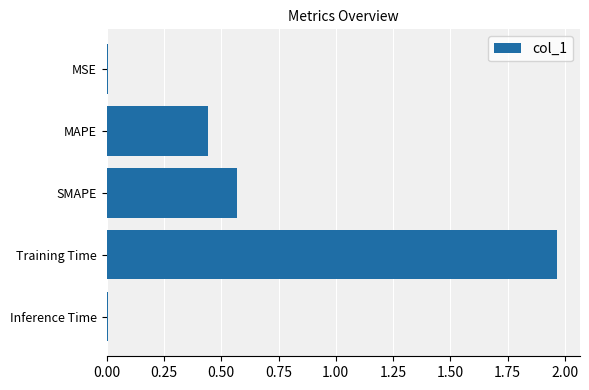

Are the bars grouped side by side (vs. stacked)?

No